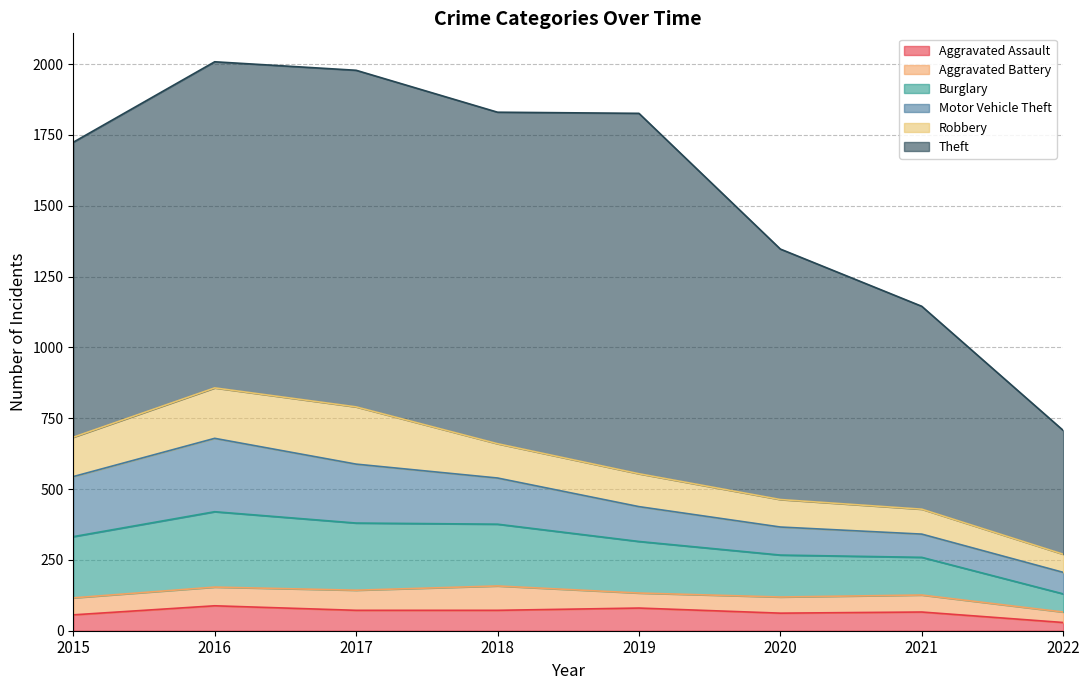

Does the chart display data point markers on the line(s)?

No